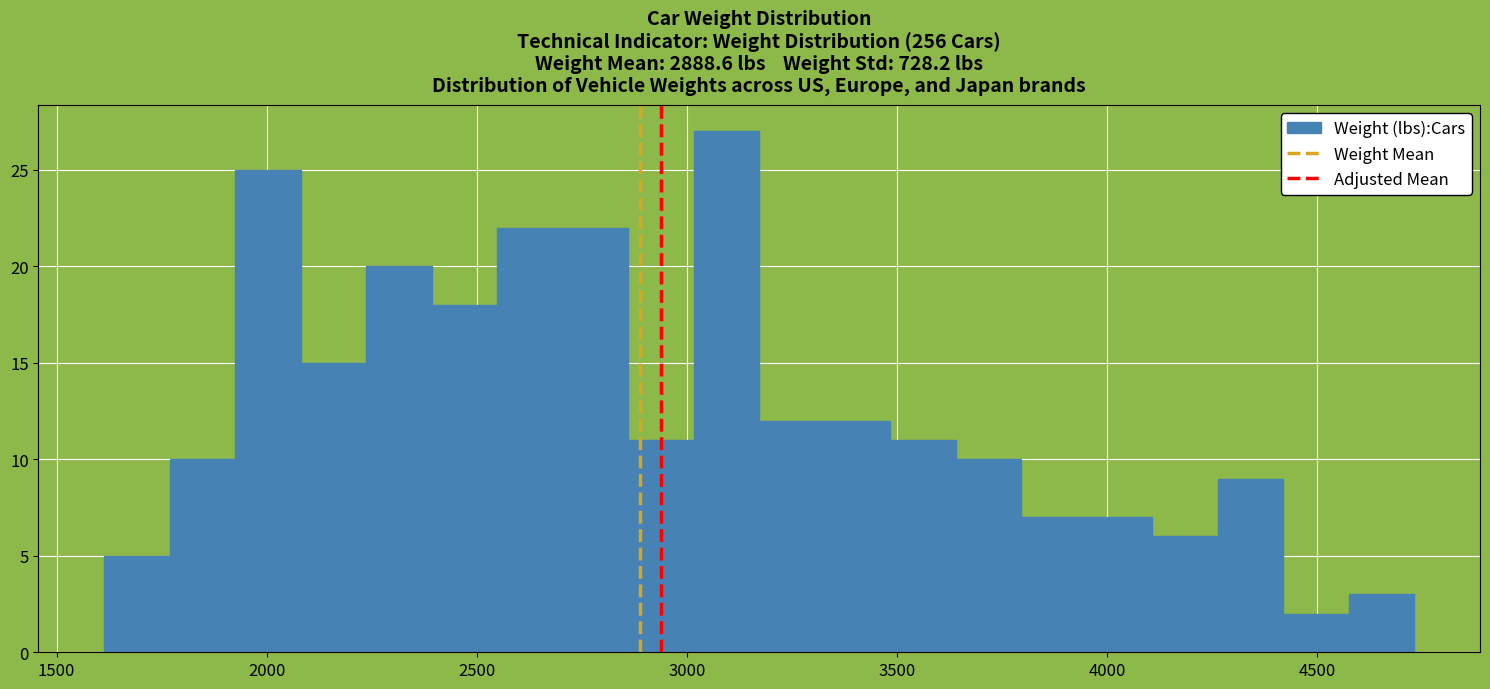

Around what value on the x-axis is the tallest bar? Give the approximate position of its centre, as read against the axis.

3100